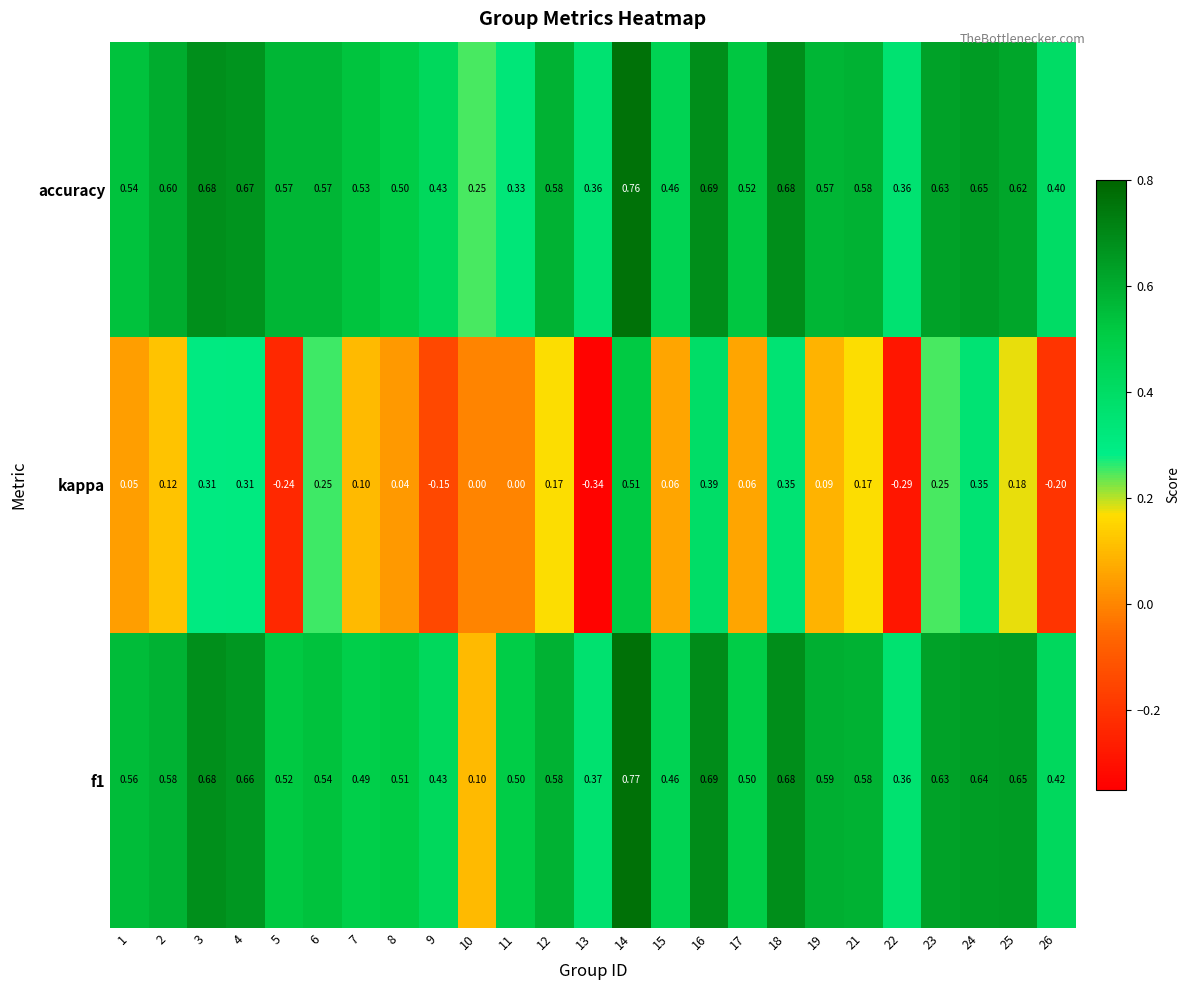

Which series has the largest range (max minus min)?

kappa